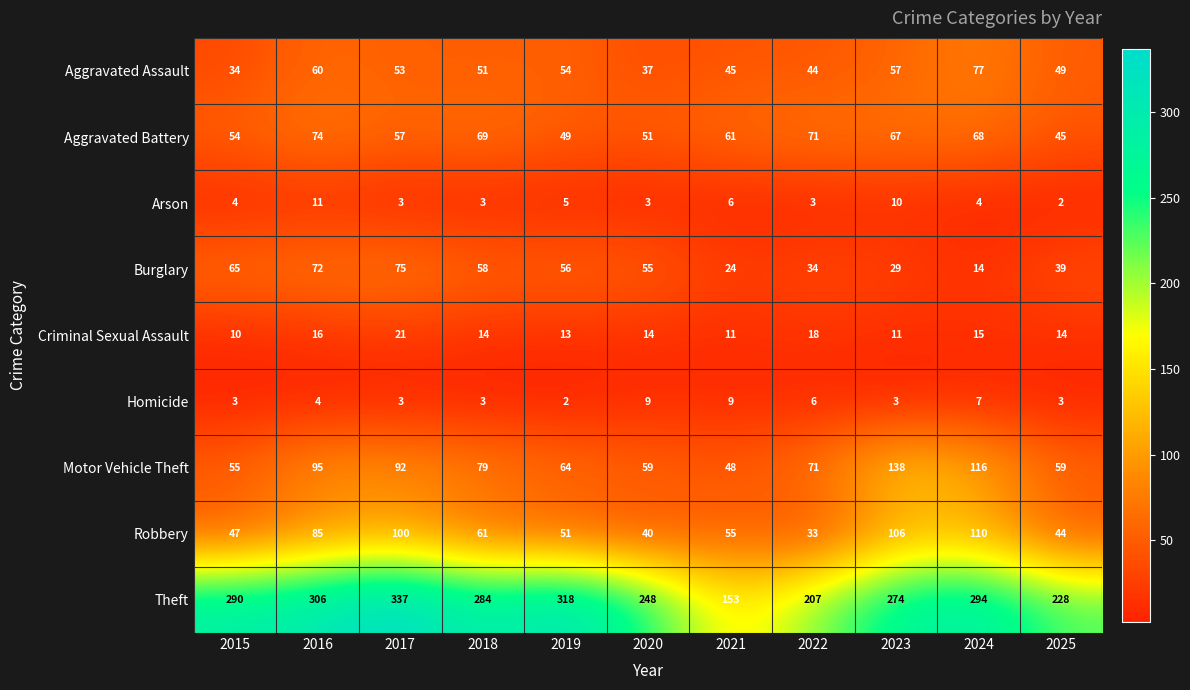

What is the average value of the Robbery series?

67